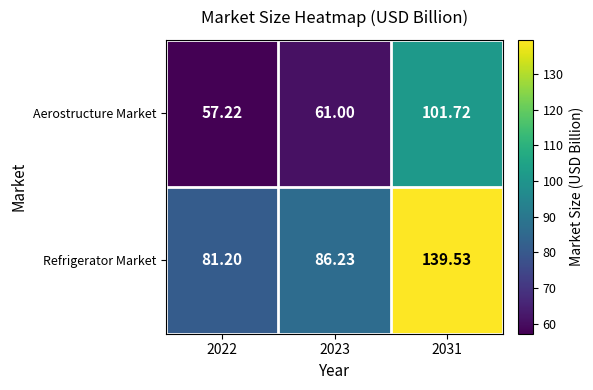

Count the number of categories in the chart.

3